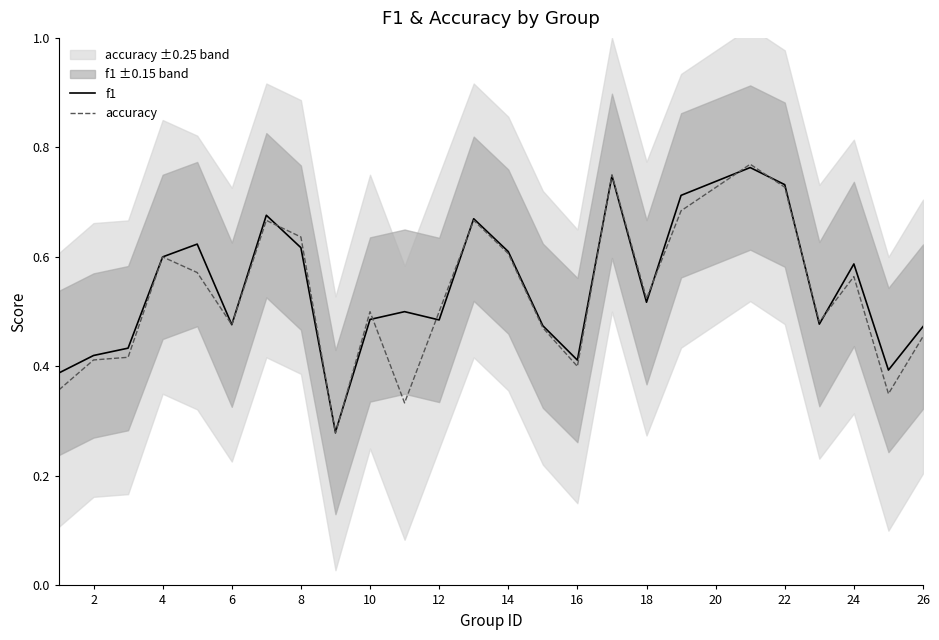

Which series has the largest total across all categories?

f1